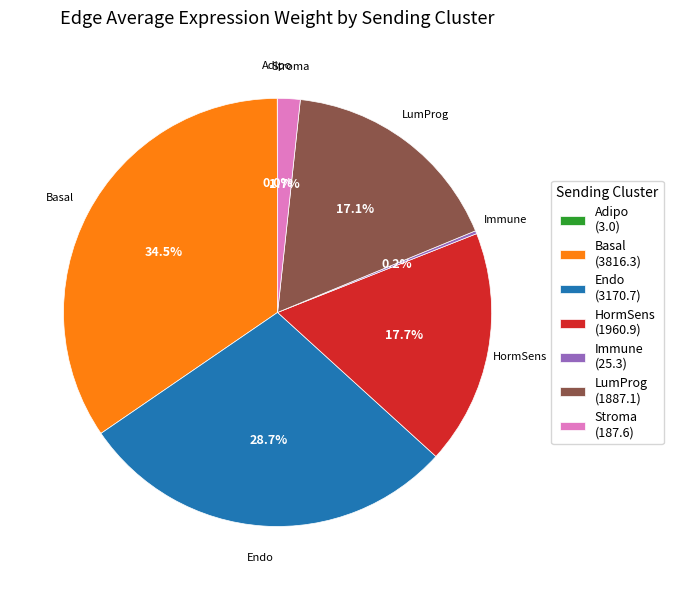

Is there any slice that represents more than half of the pie?

No